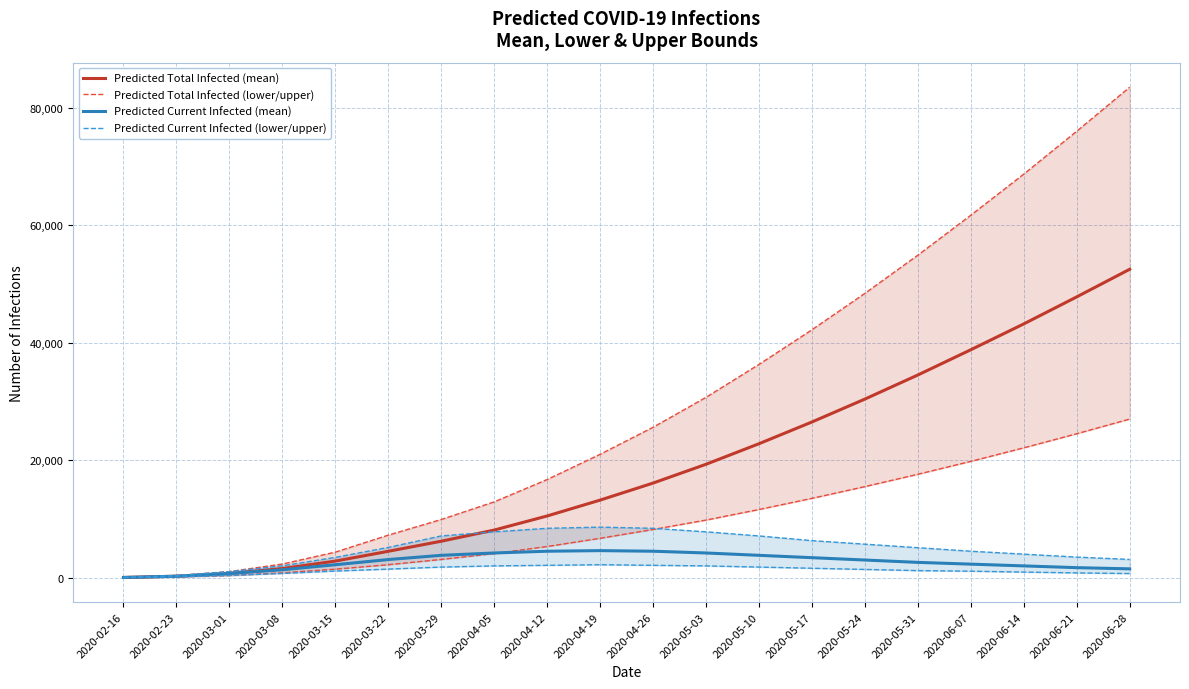

What is the average value of the Predicted Current Infected (mean) series?

2685